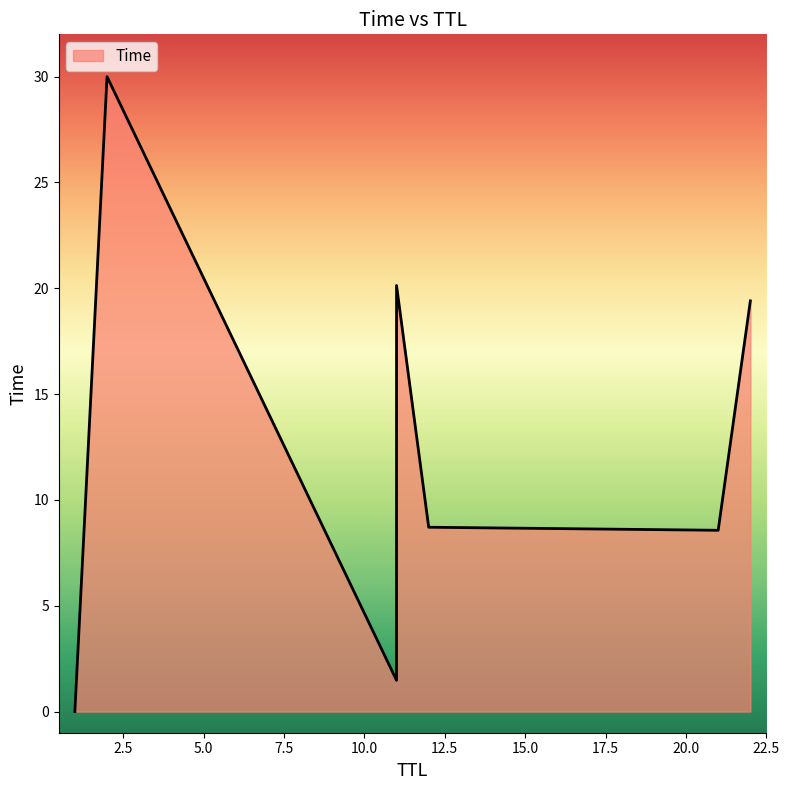

What is the approximate value at 11?

1.5